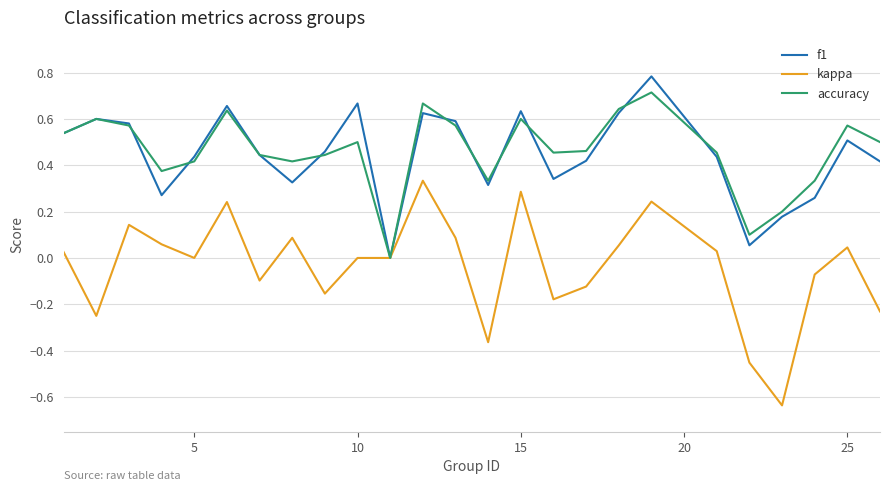

Which series has the largest range (max minus min)?

kappa